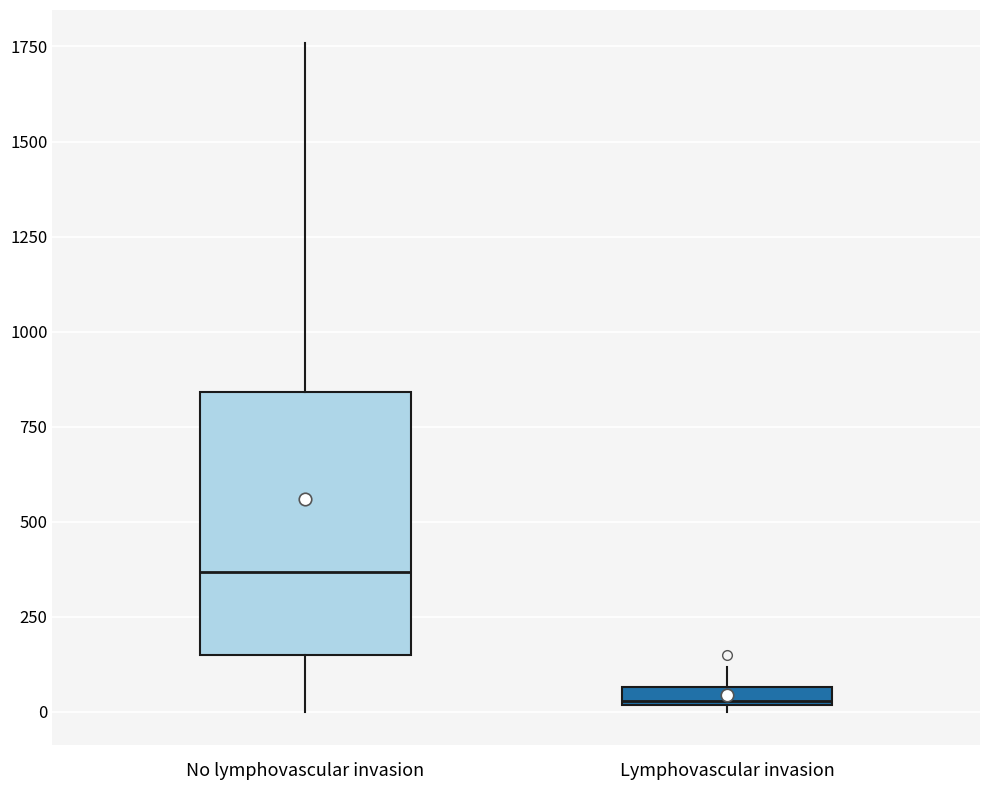

Which box has the lowest median line?

Lymphovascular invasion